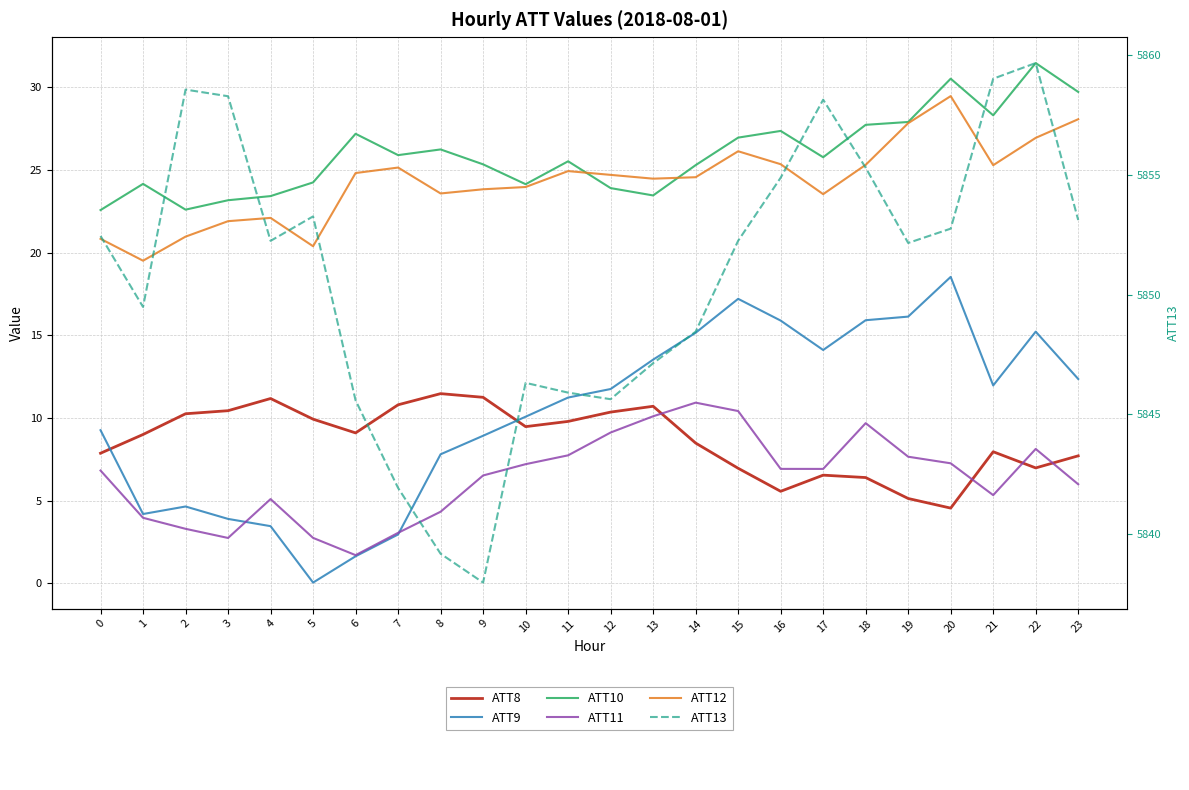

What is the greatest value displayed?

5859.7